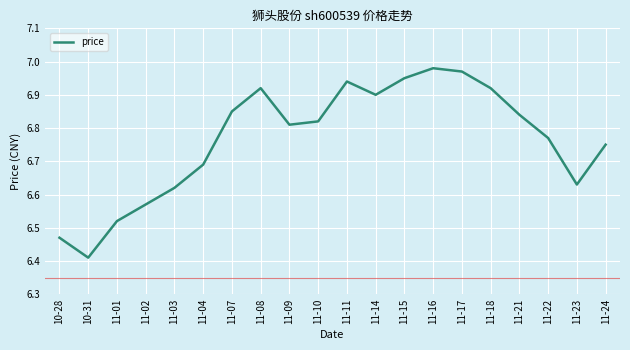

True or false: the data shows 11.4 at 11-18.

False